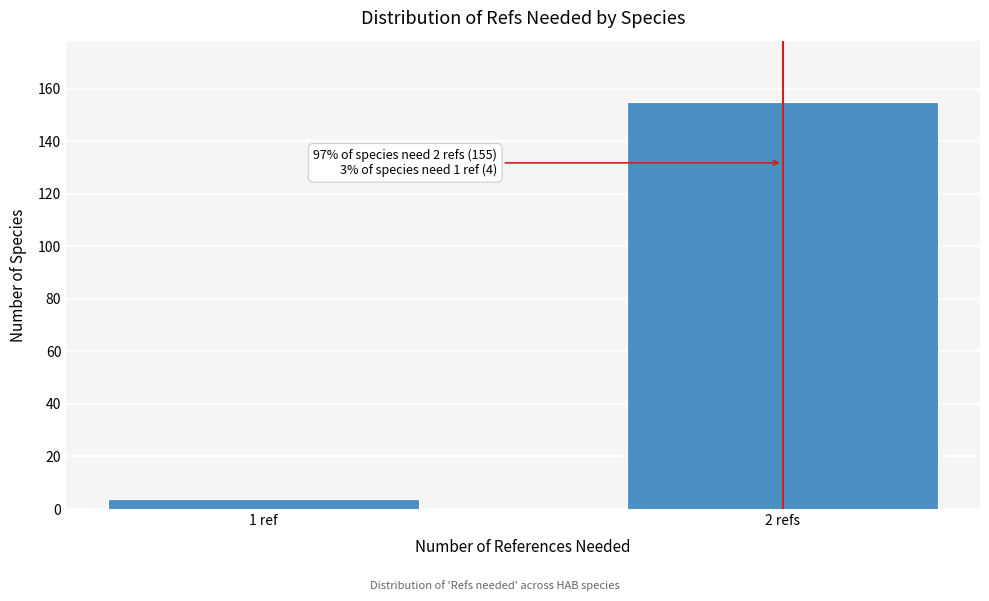

Reading left to right, list all the values displayed in this chart.

1 ref=4	2 refs=155